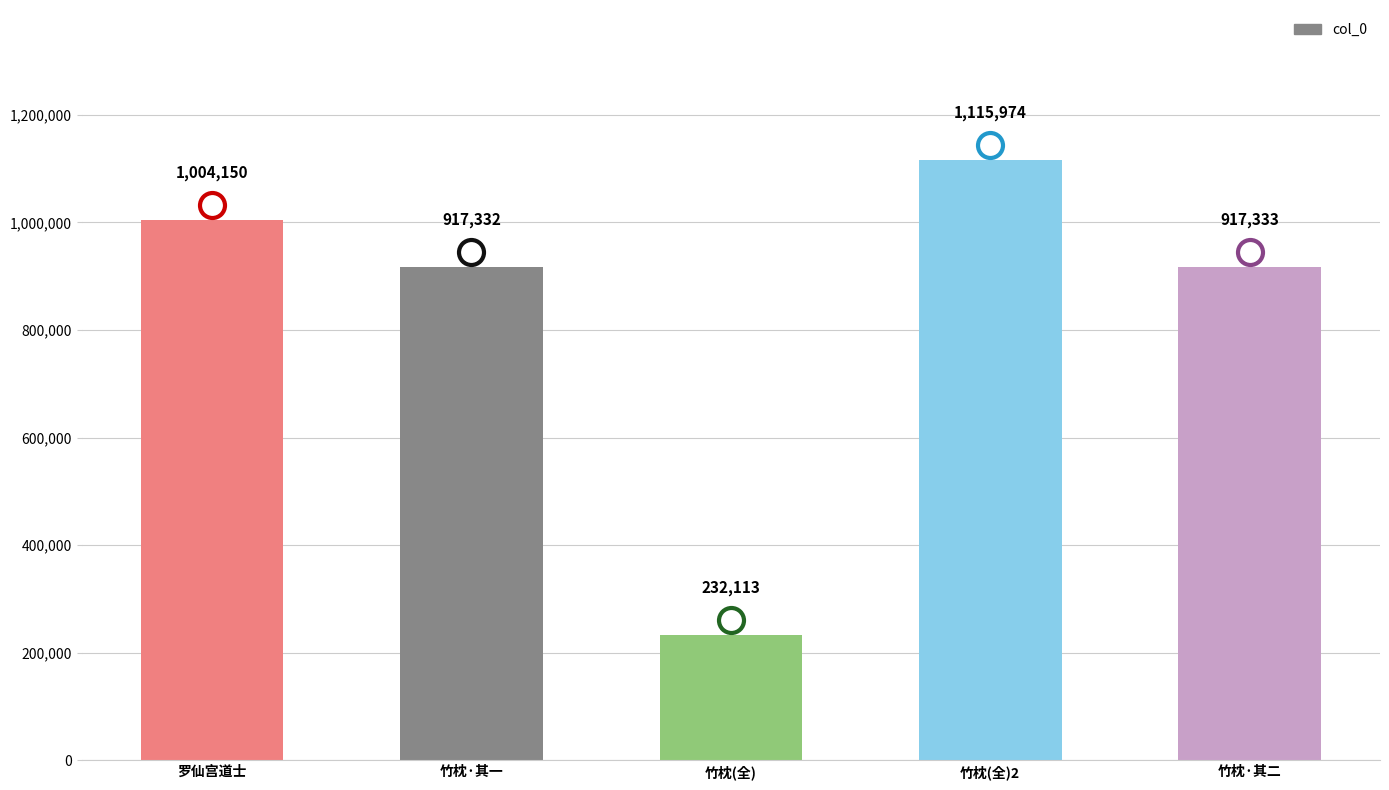

List the labels in order of value, smallest first.

竹枕(全), 竹枕·其一, 竹枕·其二, 罗仙宫道士, 竹枕(全)2